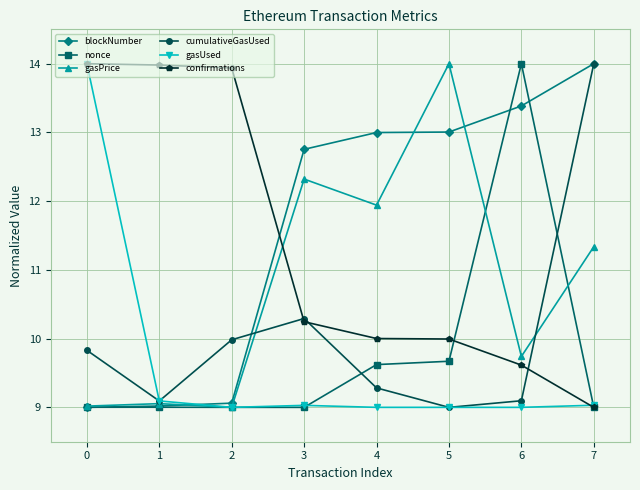

Does the chart have visible grid lines?

Yes